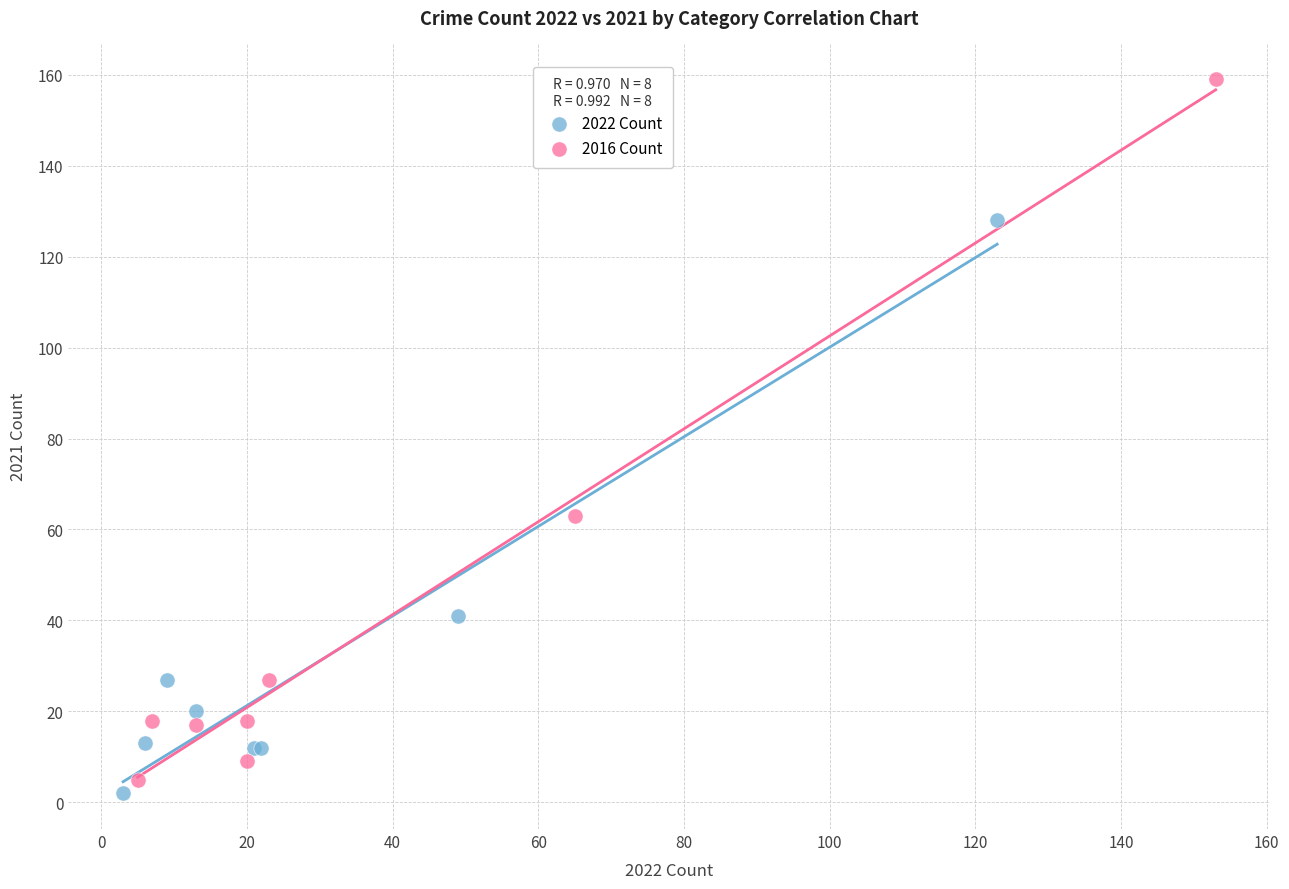

Which series contains the highest Y value?

2016 Count